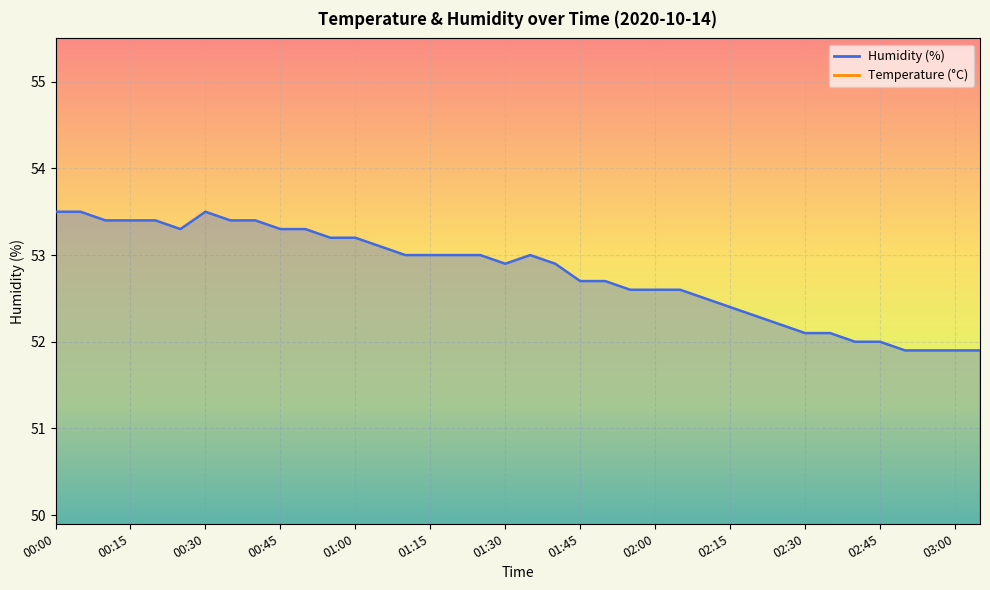

List the series in order of their overall mean, lowest first.

Temperature (C), Humidity (%)